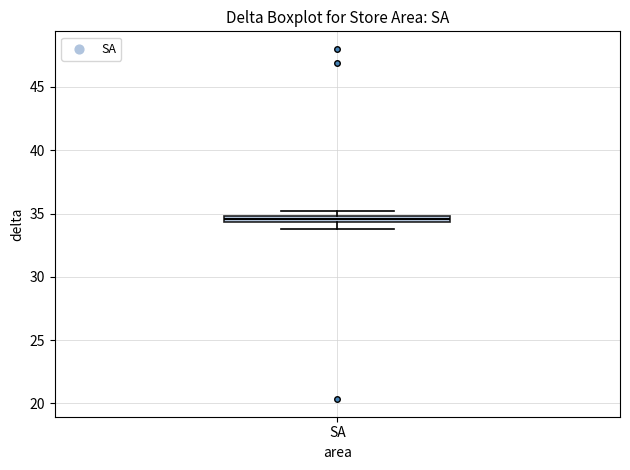

Where is the lower edge of the box for SA on the y-axis? The values are not printed on the chart, so give them approximately, as read against the axis.

34.5